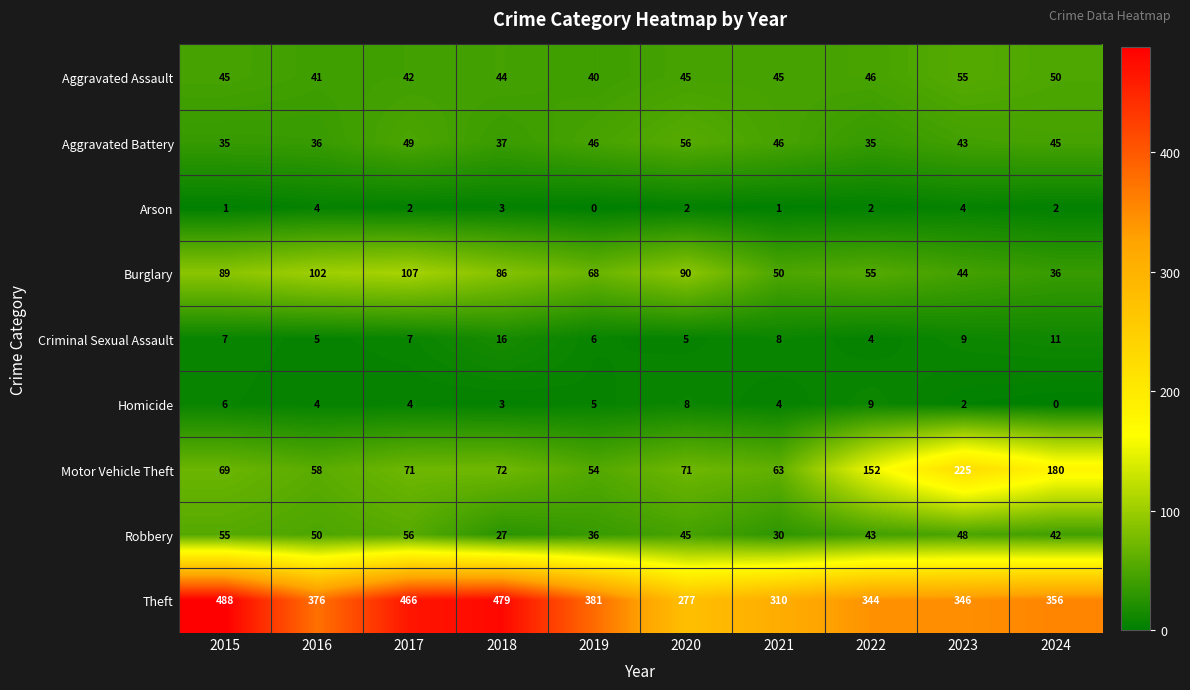

At 2022, list the series in order from smallest to largest.

Arson, Criminal Sexual Assault, Homicide, Aggravated Battery, Robbery, Aggravated Assault, Burglary, Motor Vehicle Theft, Theft